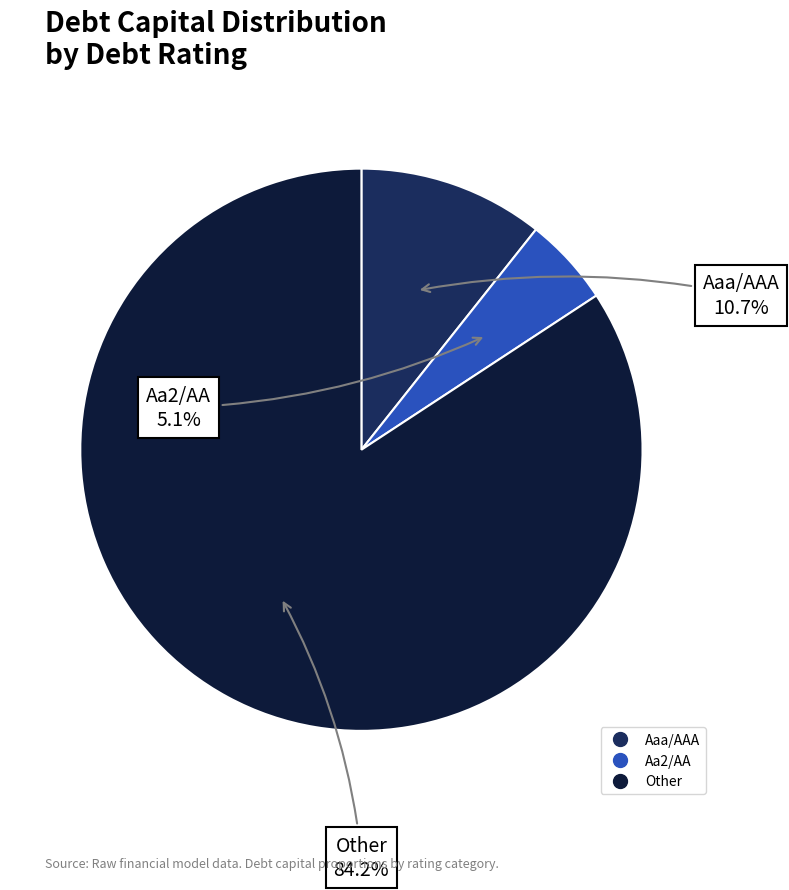

How much of the chart is everything except Aa2/AA?

94.9%